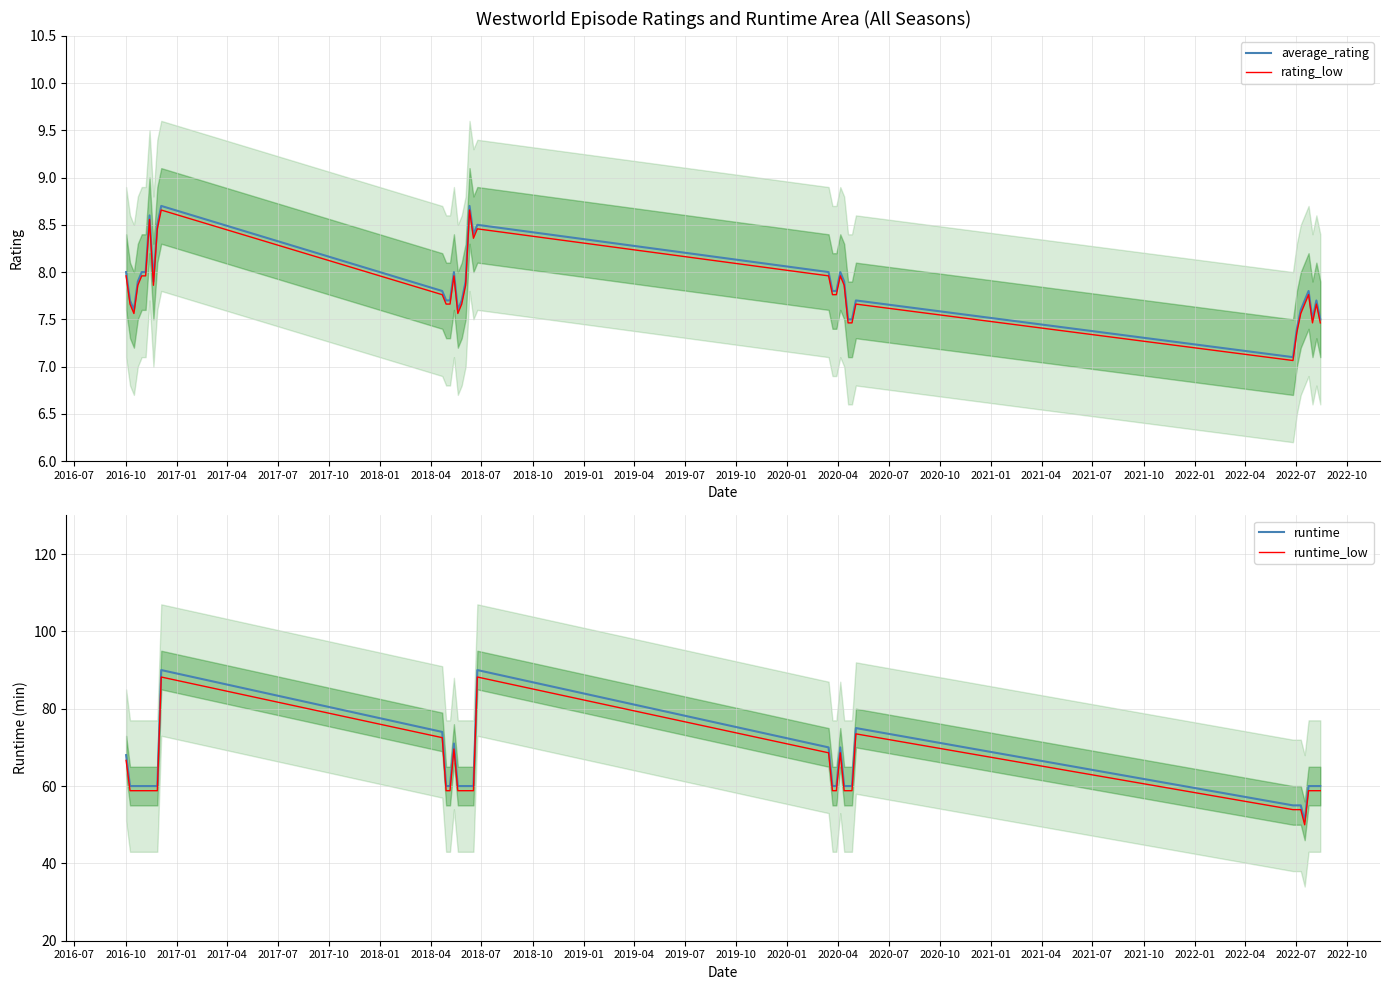

The runtime_low series shows 20.4 at 26. True or false?

False